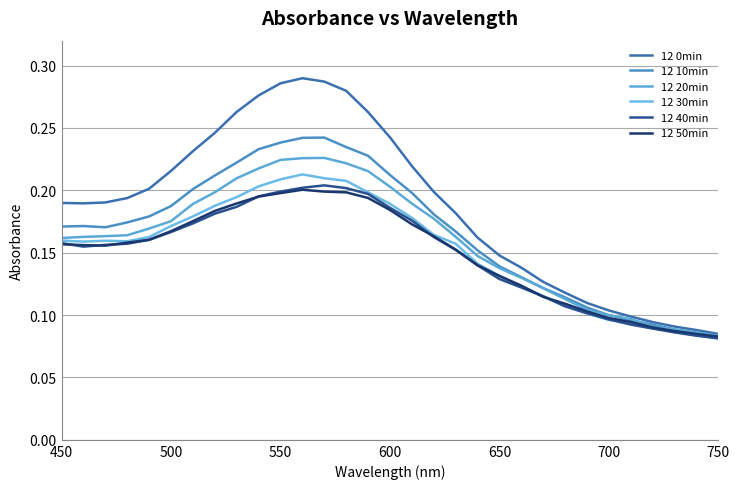

How many lines are shown in the chart?

6